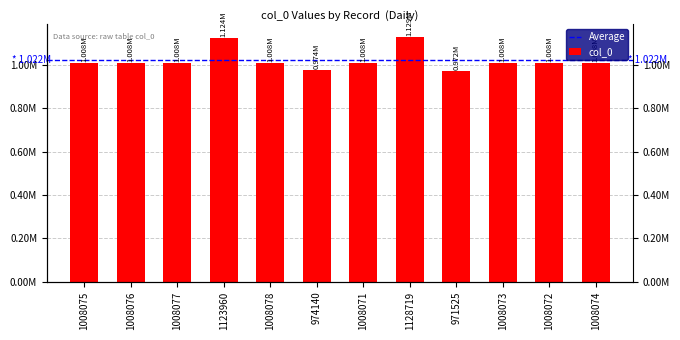

How many categories are shown in the chart?

12